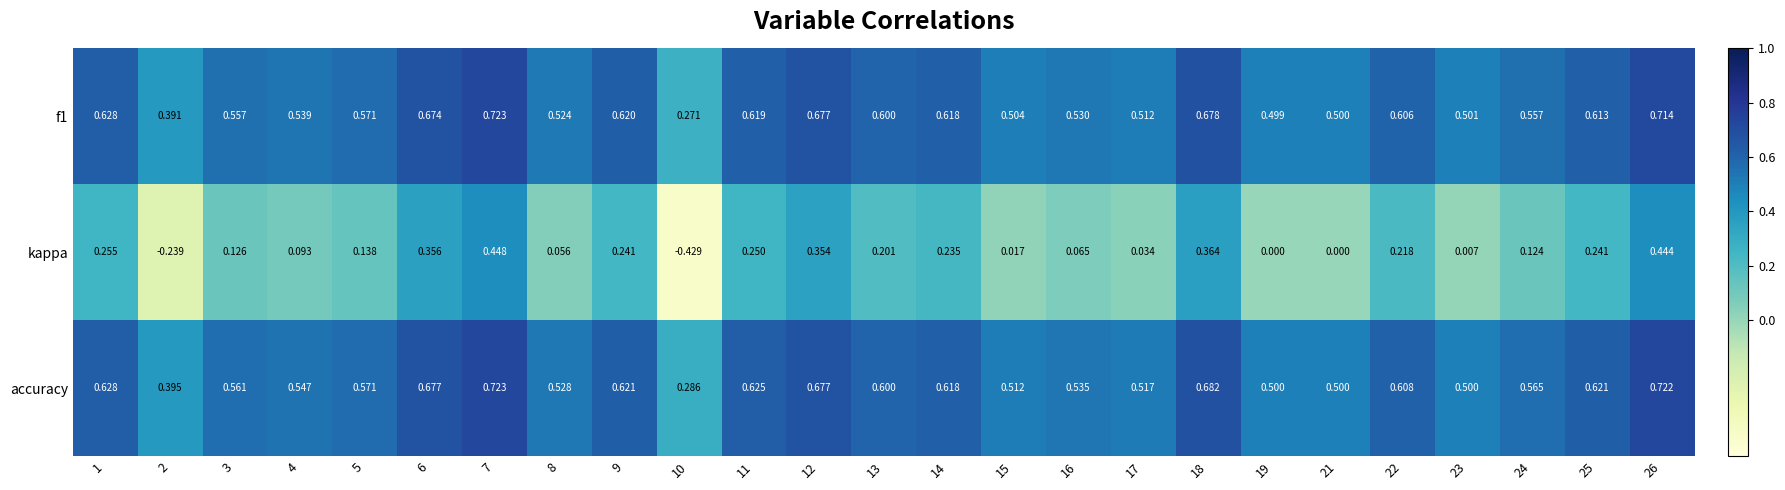

Which series has the widest spread of values?

kappa